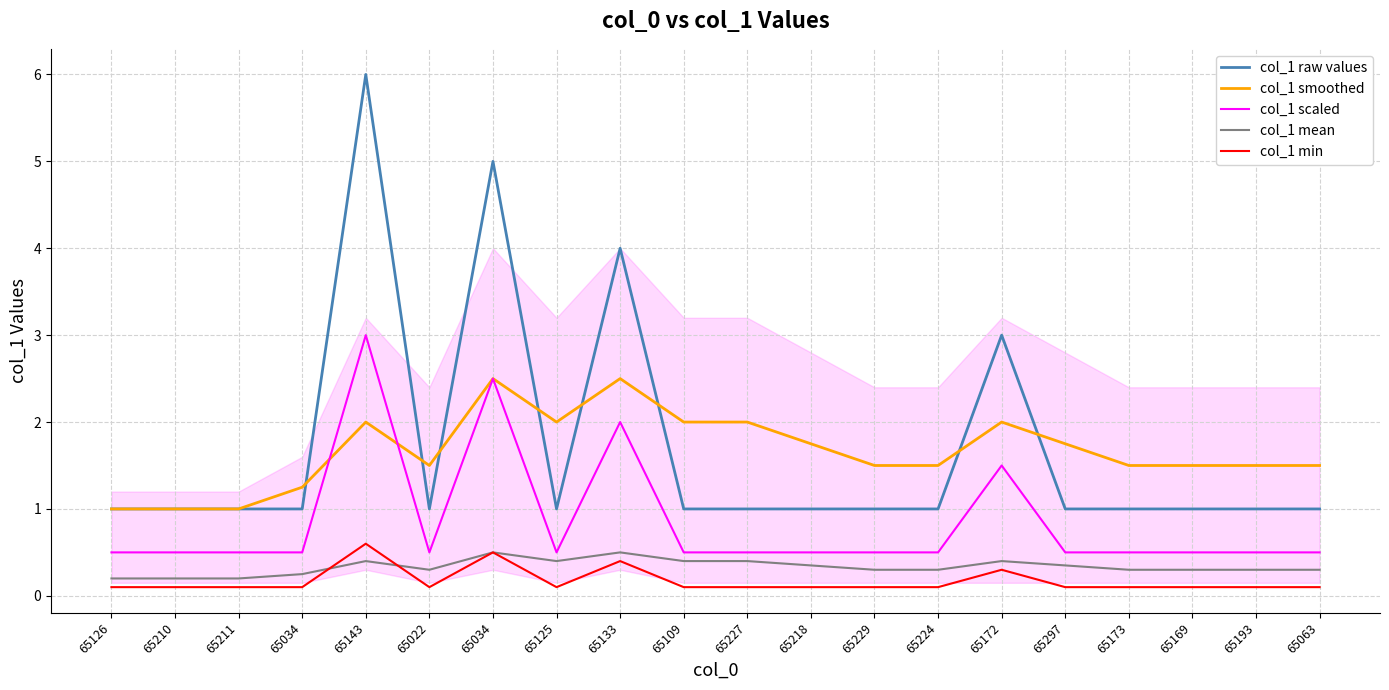

How many interior local valleys does the col_1 min series have?

2